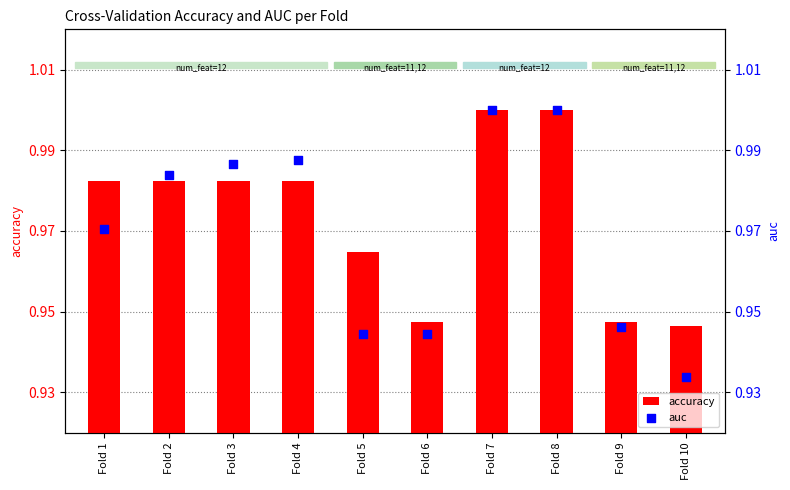

Which series has the widest spread of Y values?

auc